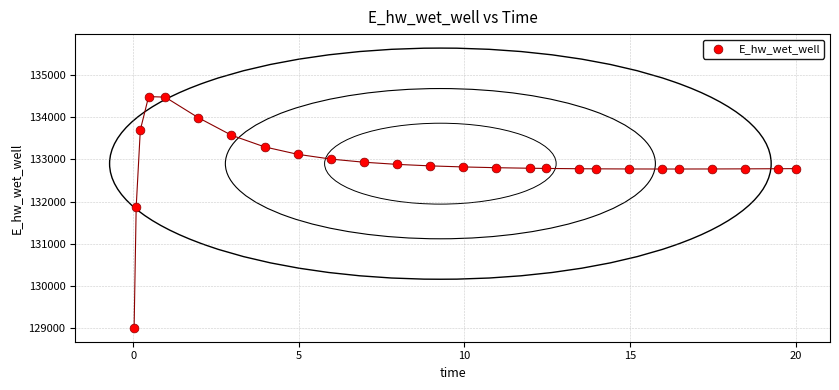

What is the range of X values (max minus min)?

20.0